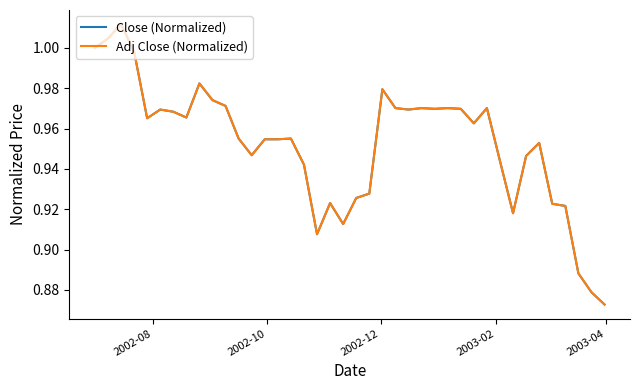

What is the difference between the maximum and minimum values in the Close (Normalized) series?

0.1